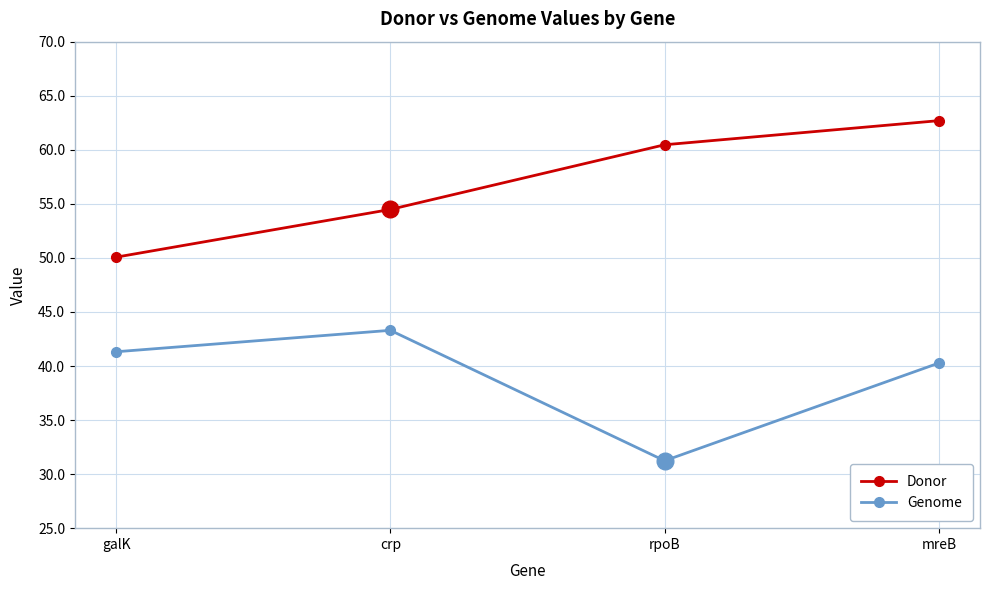

True or false: Donor has more than 1 points higher than both neighbors.

False